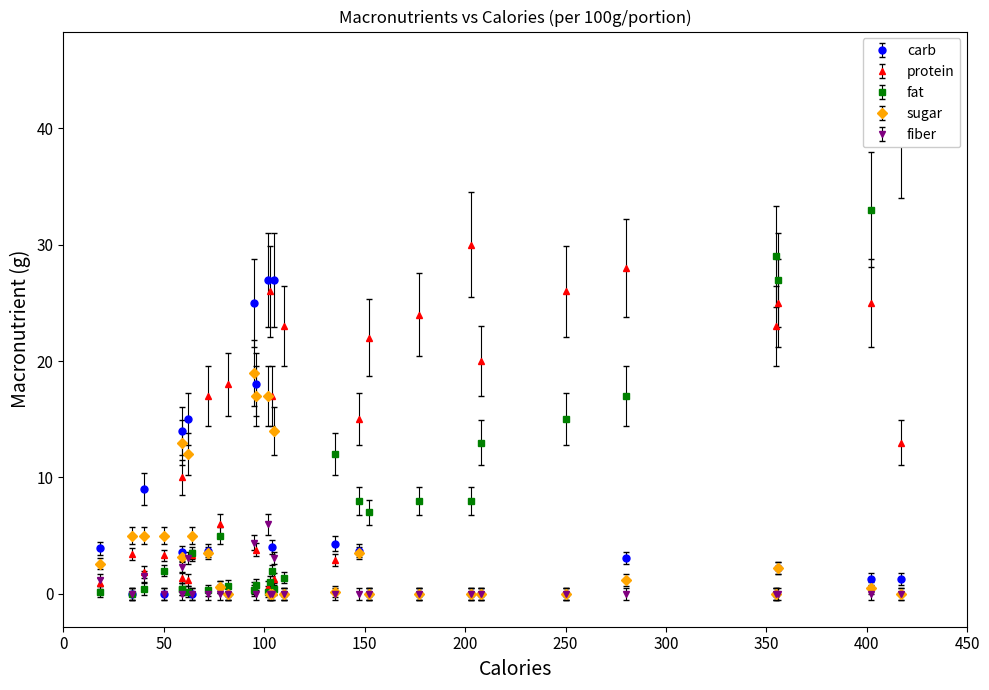

Between 2 and 11, which series saw the biggest shift?

carb